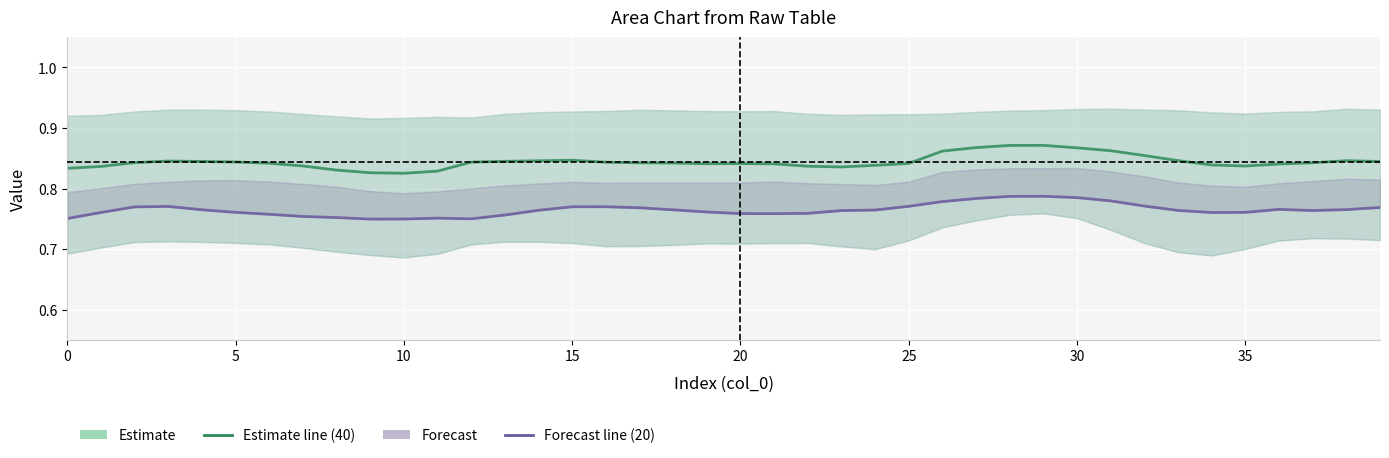

Reading right to left, what are all the values shown in this chart?

Estimate (40): 0.8	0.8	0.8	0.8	0.8	0.8	0.8	0.9	0.9	0.9	0.9	0.9	0.9	0.9	0.8	0.8	0.8	0.8	0.8	0.8	0.8	0.8	0.8	0.8	0.8	0.8	0.8	0.8	0.8	0.8	0.8	0.8	0.8	0.8	0.8	0.8	0.8	0.8	0.8	0.8
Forecast (20): 0.8	0.8	0.8	0.8	0.8	0.8	0.8	0.8	0.8	0.8	0.8	0.8	0.8	0.8	0.8	0.8	0.8	0.8	0.8	0.8	0.8	0.8	0.8	0.8	0.8	0.8	0.8	0.7	0.8	0.7	0.7	0.8	0.8	0.8	0.8	0.8	0.8	0.8	0.8	0.8